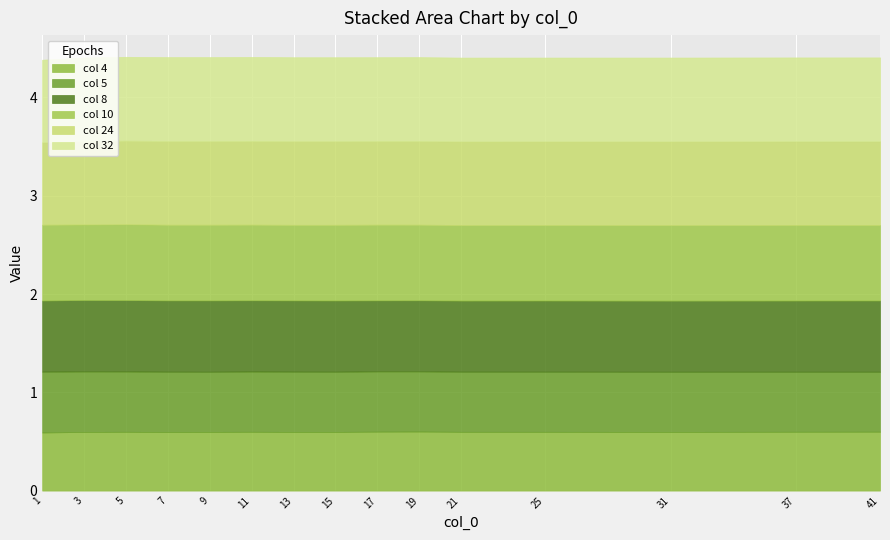

At how many categories does at least one series exceed 0?

15